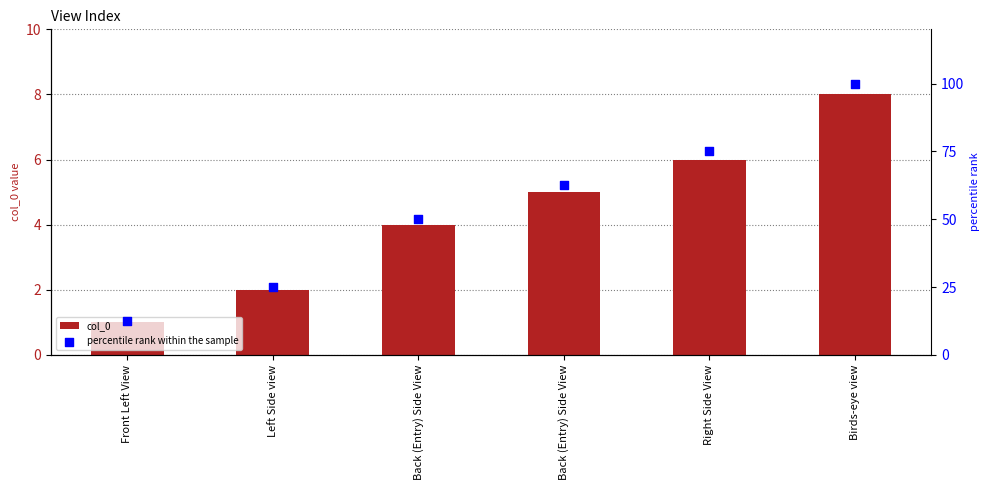

Which series contains the highest Y value?

percentile rank within the sample